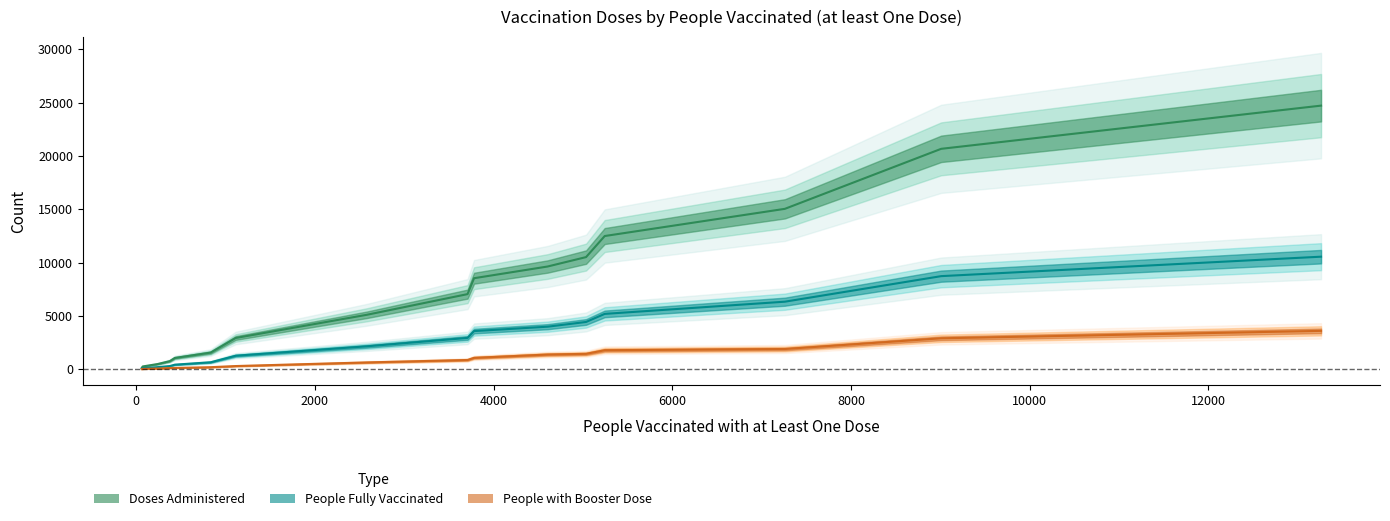

Does the chart have visible grid lines?

No